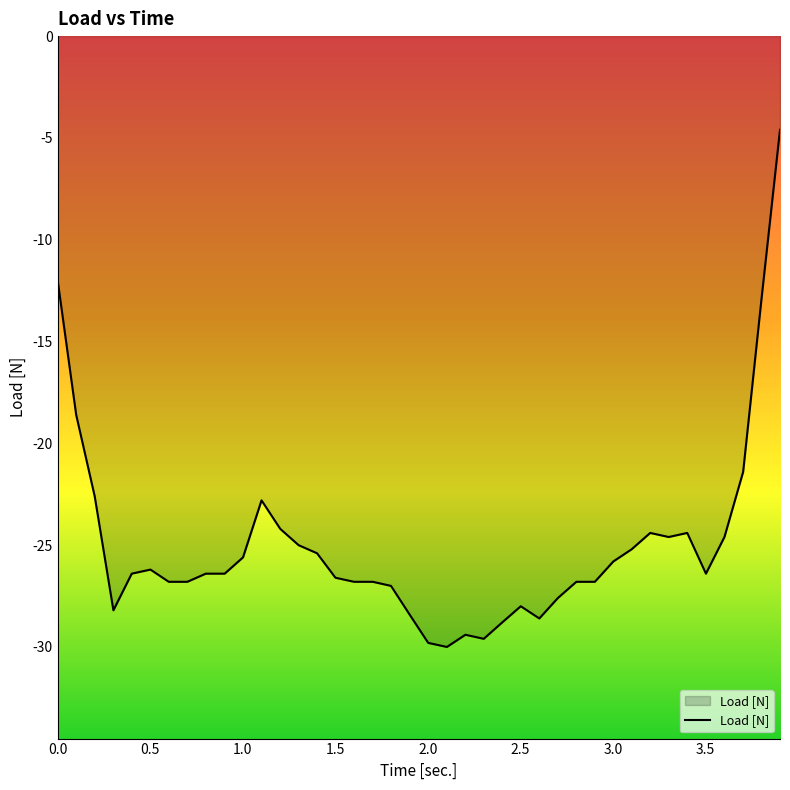

How many lines are shown in the chart?

1